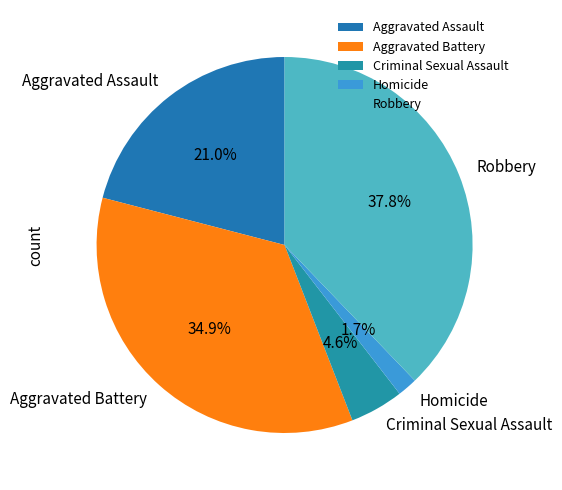

Which has a higher value, Homicide or Criminal Sexual Assault?

Criminal Sexual Assault